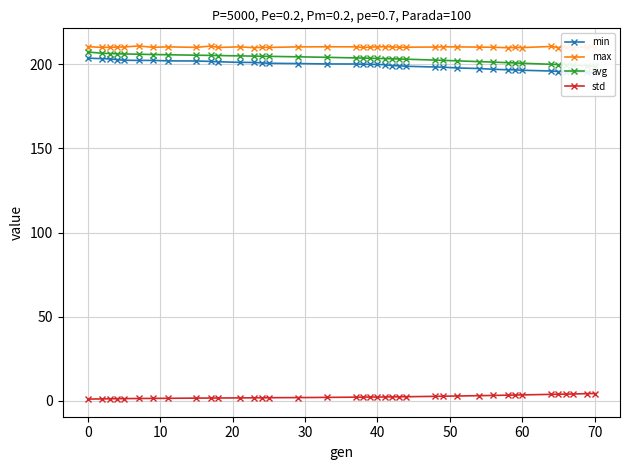

True or false: max and std intersect in this chart.

False